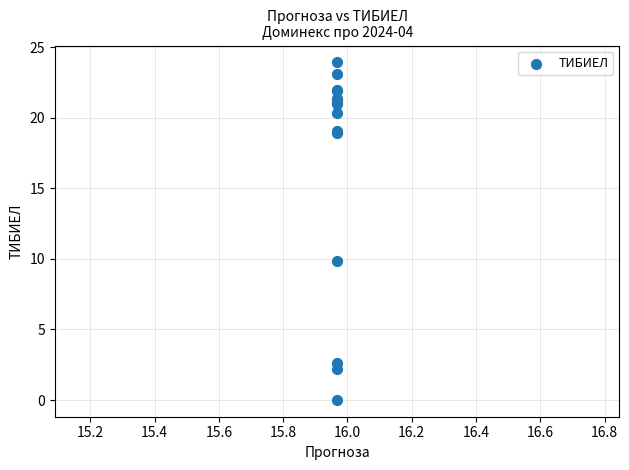

What Y value in the scatter plot is closest to 11?

9.9